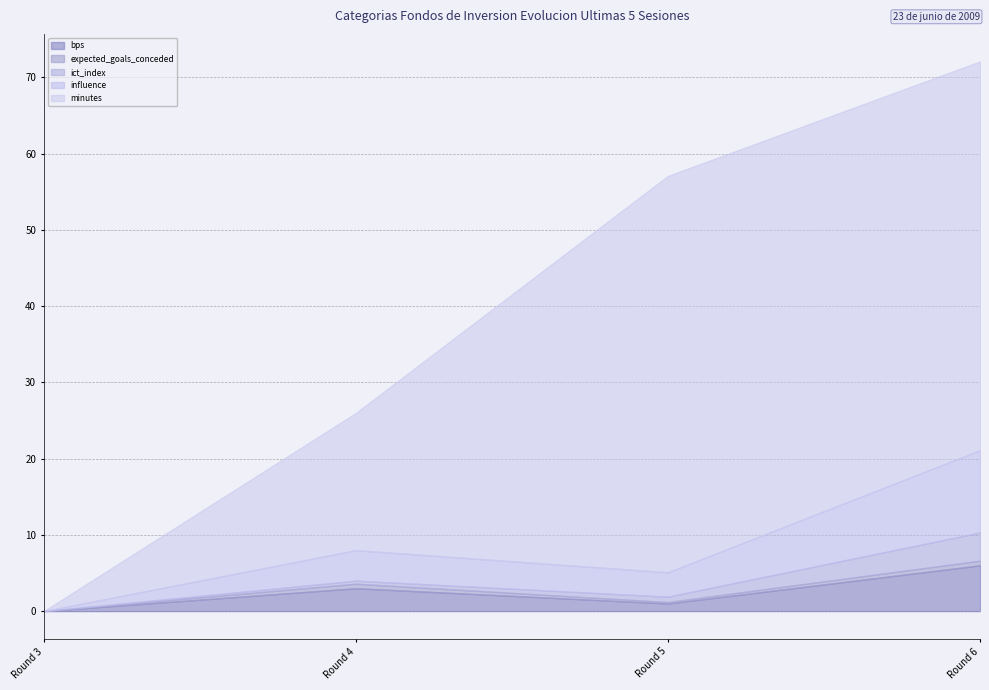

Reading right to left, list all the values displayed in this chart.

bps: 6.0	1.0	3.0	0.0
expected_goals_conceded: 0.6	0.2	0.6	0.0
ict_index: 3.7	0.7	0.4	0.0
influence: 10.8	3.2	4.0	0.0
minutes: 51.0	52.0	18.0	0.0